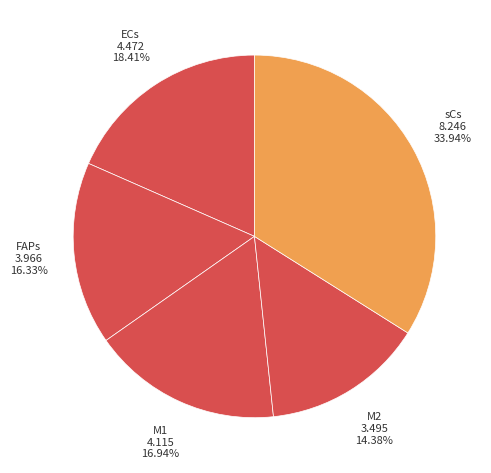

Is there any slice that represents more than half of the pie?

No